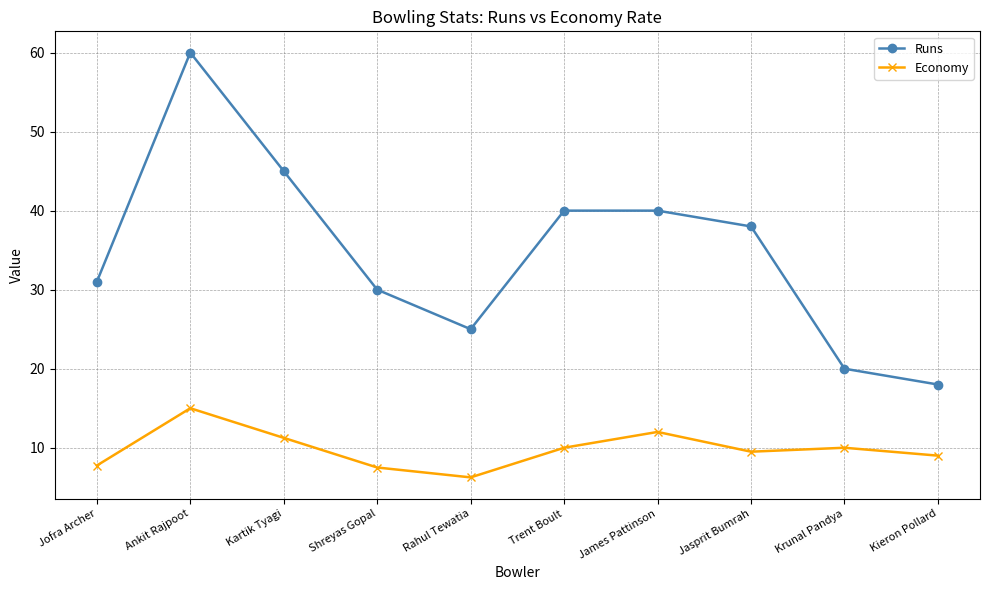

What is the label of the 3rd point from the left?

Kartik Tyagi